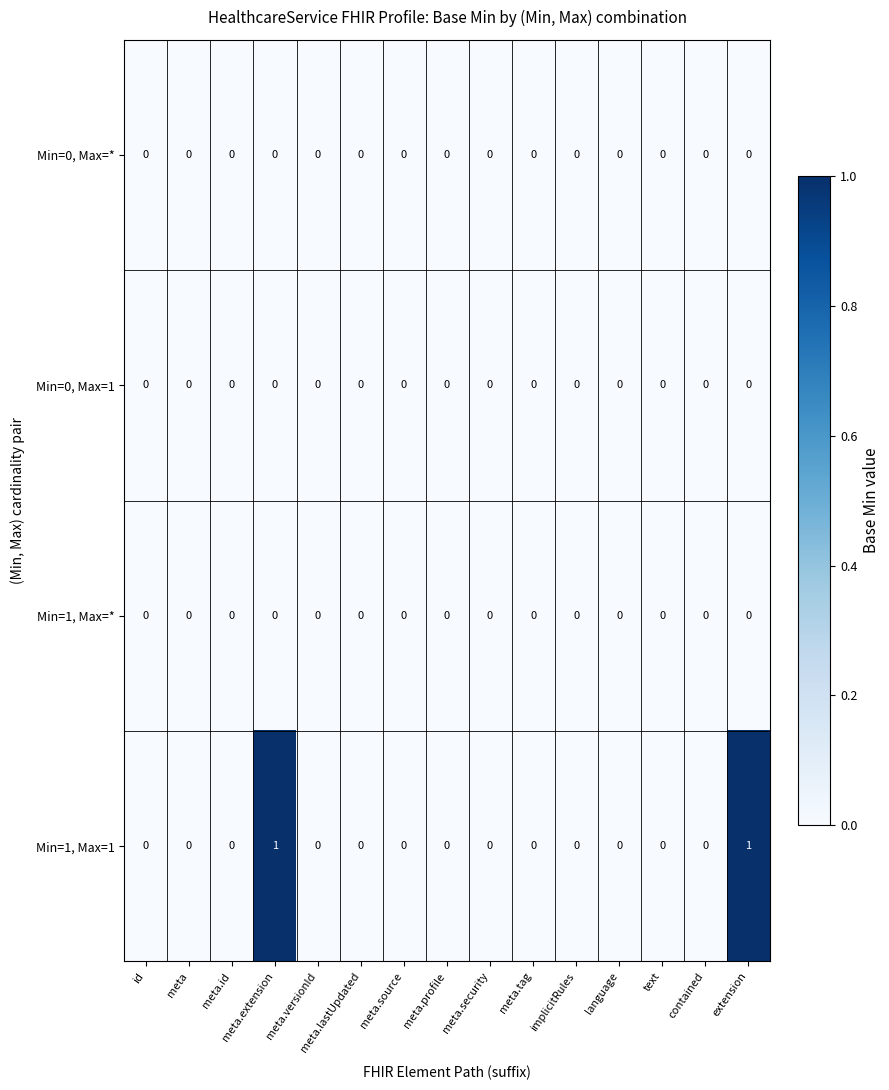

Which series has the widest spread of values?

Min=1, Max=1